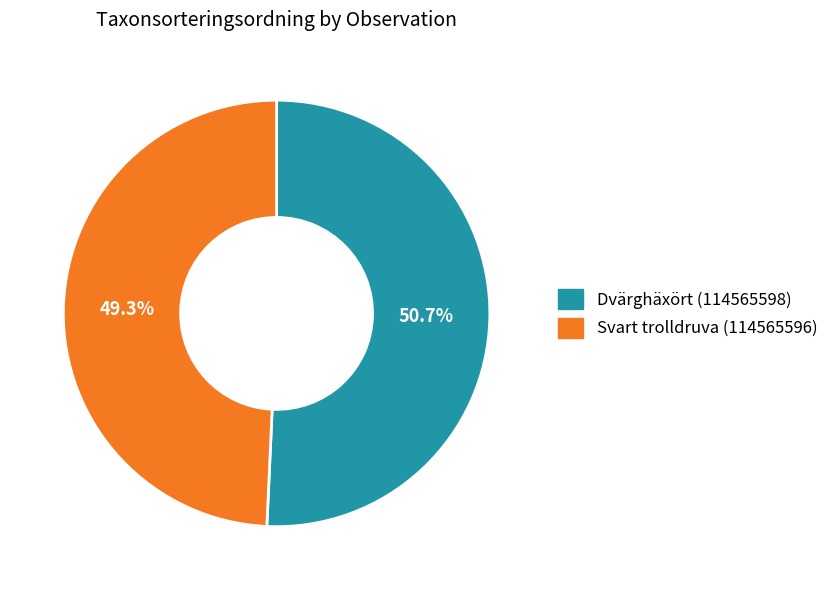

Approximately how many times larger is the value at Svart trolldruva (114565596) compared to Dvärghäxört (114565598)?

1.0